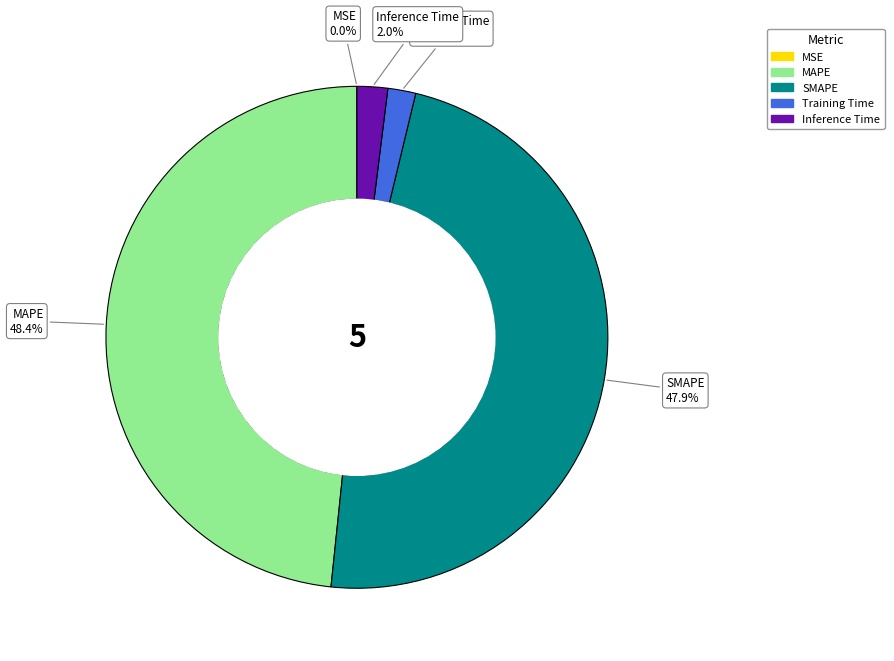

True or false: Inference Time accounts for 2% of the total.

True